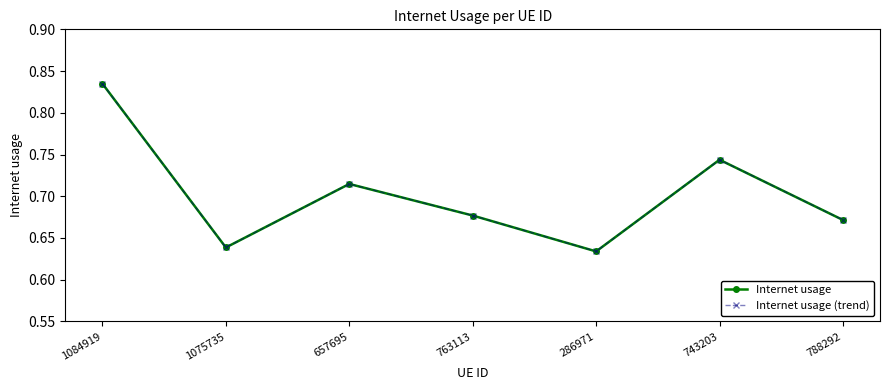

Which series has the largest range (max minus min)?

Internet usage